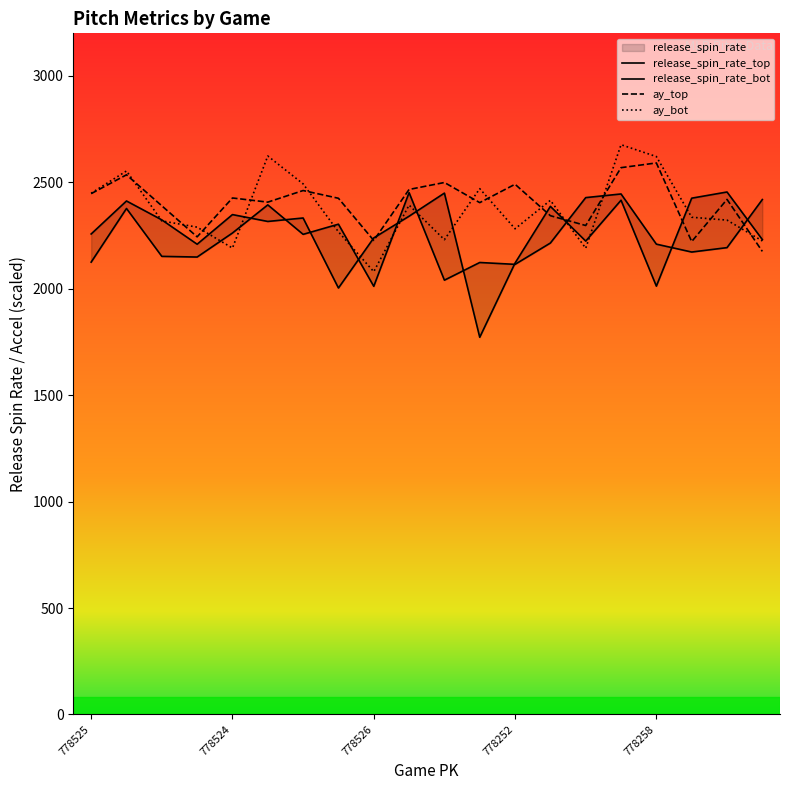

How many data points does each series have?

20